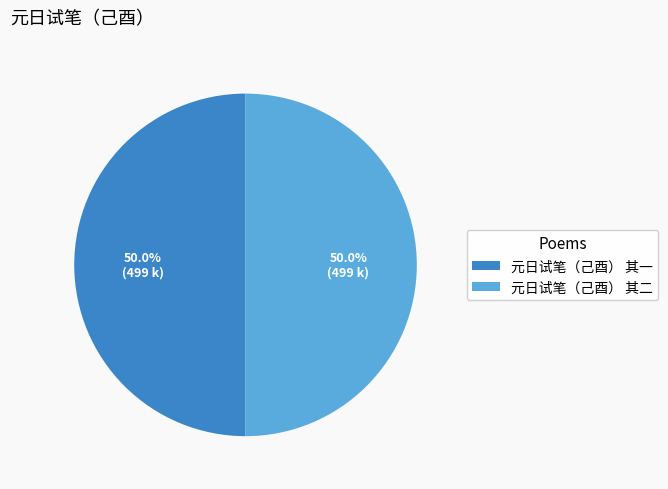

Count the number of slices in the pie.

2